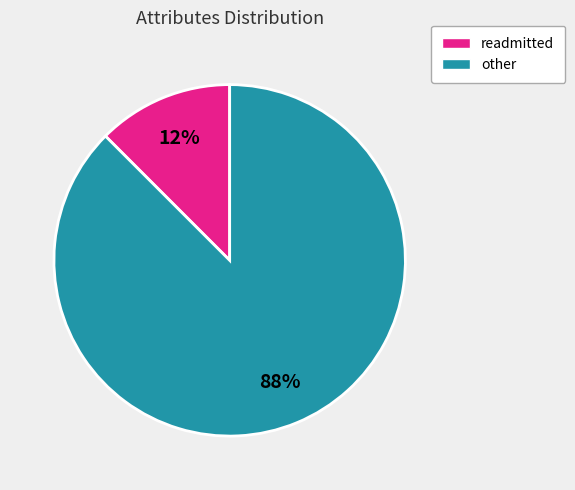

To the nearest percent, what is the average slice percentage?

50%